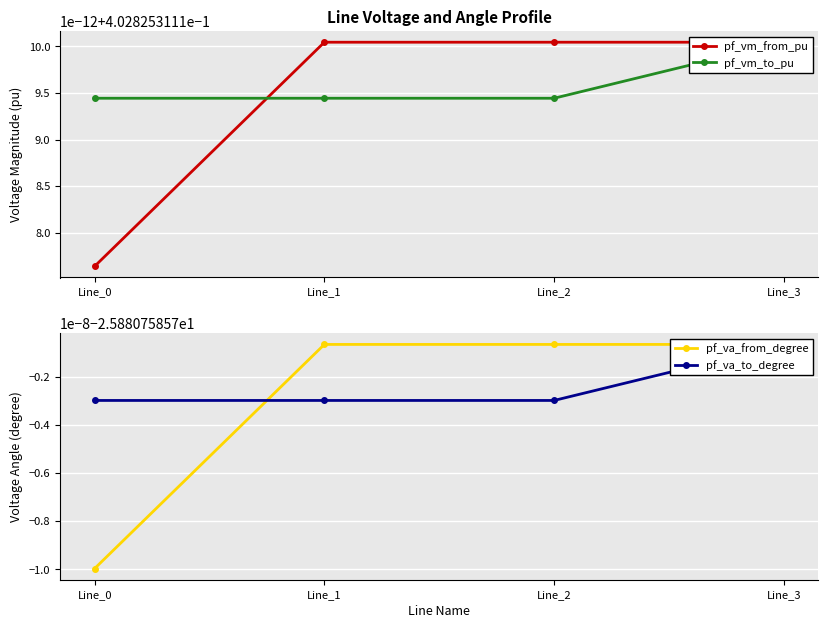

Rank the categories by pf_vm_from_pu value from lowest to highest.

Line_0, Line_1, Line_3, Line_2